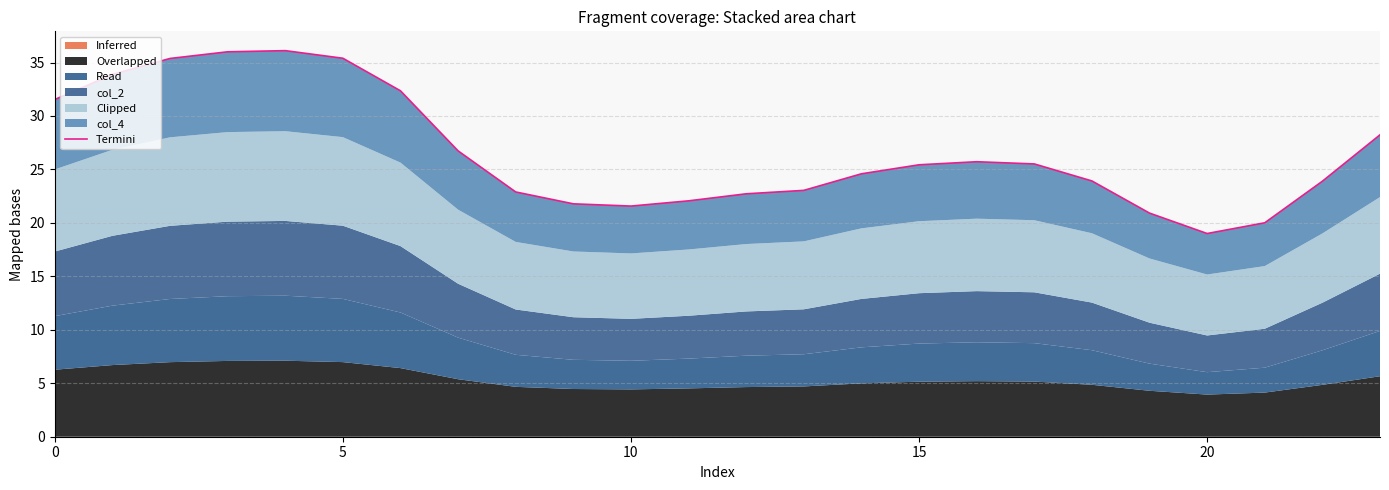

What is the average value?

26.6